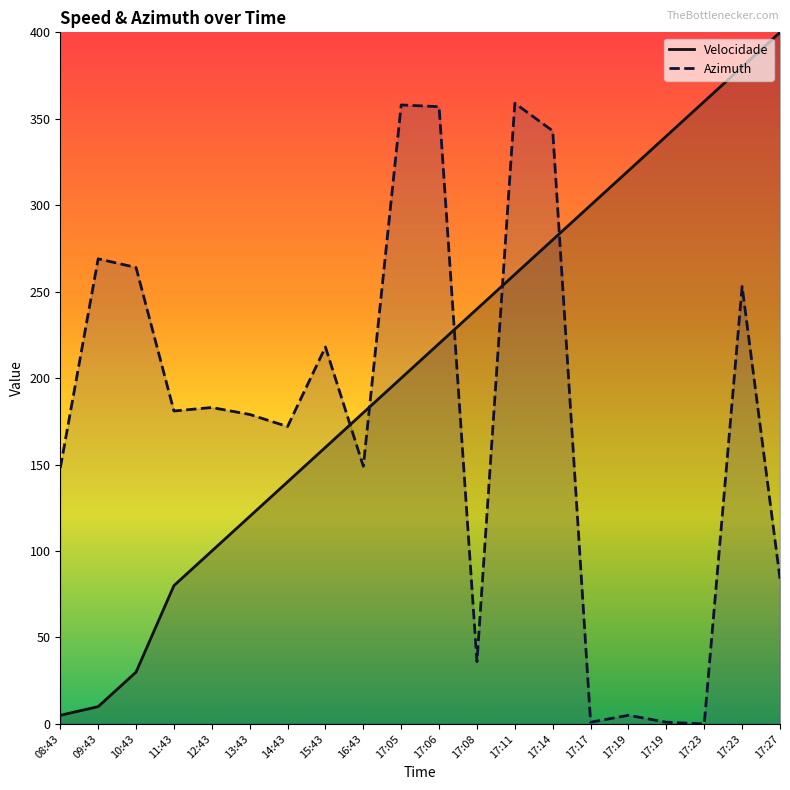

Is it true that Velocidade equals 240 at 17:08?

True